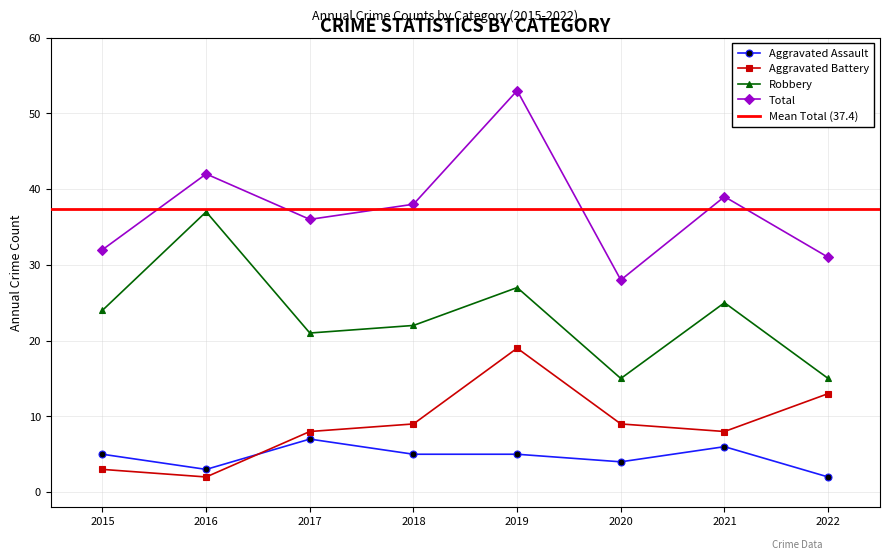

The Aggravated Battery series shows 5 at 2015. True or false?

False